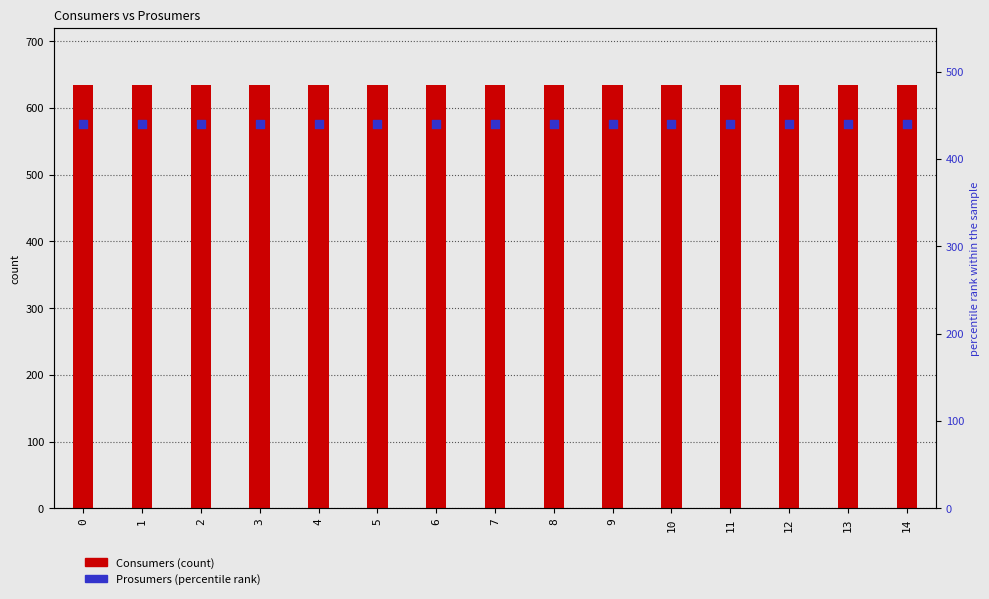

Which series has the largest total across all categories?

Consumers